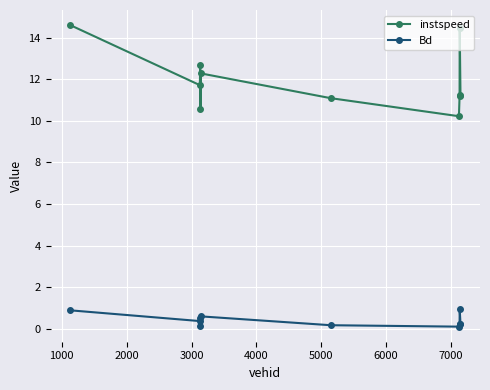

What is the value of the Bd point at the 5th from the left?

0.6